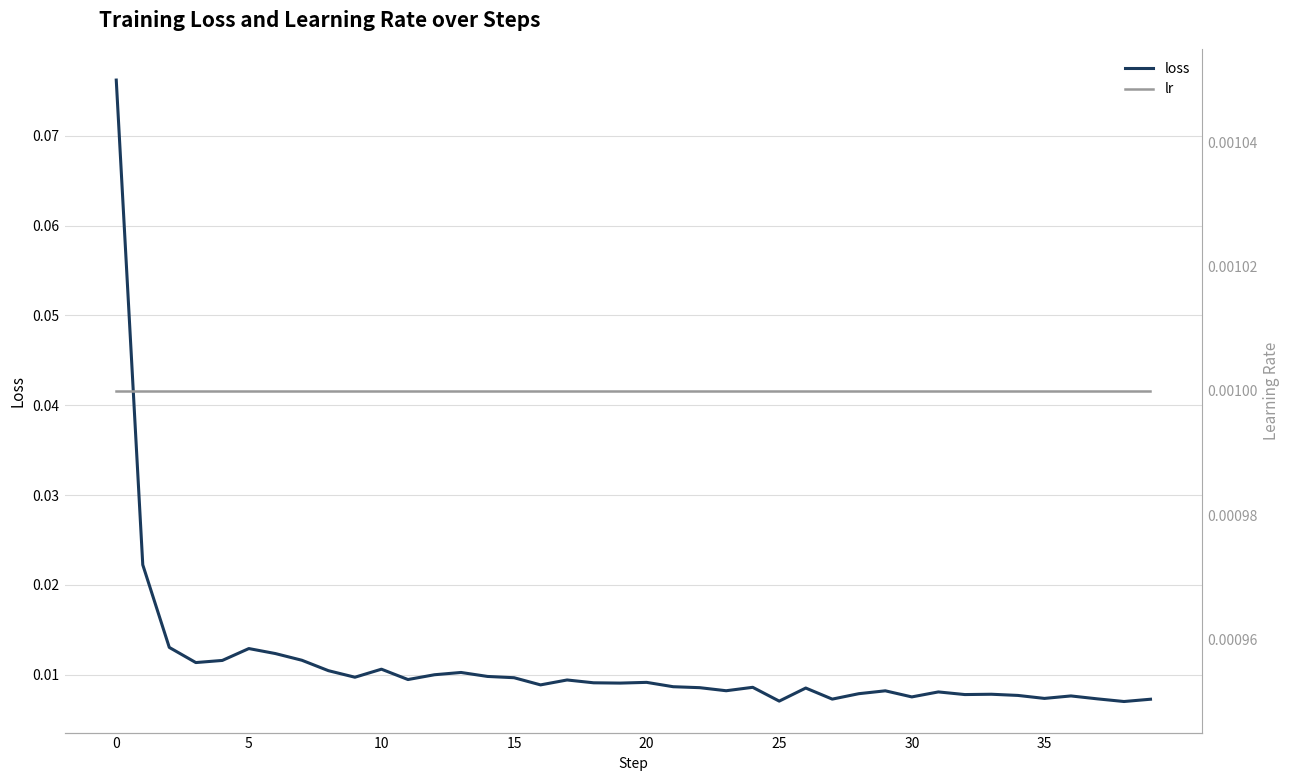

Count the loss values in the range 0 to 1.

40